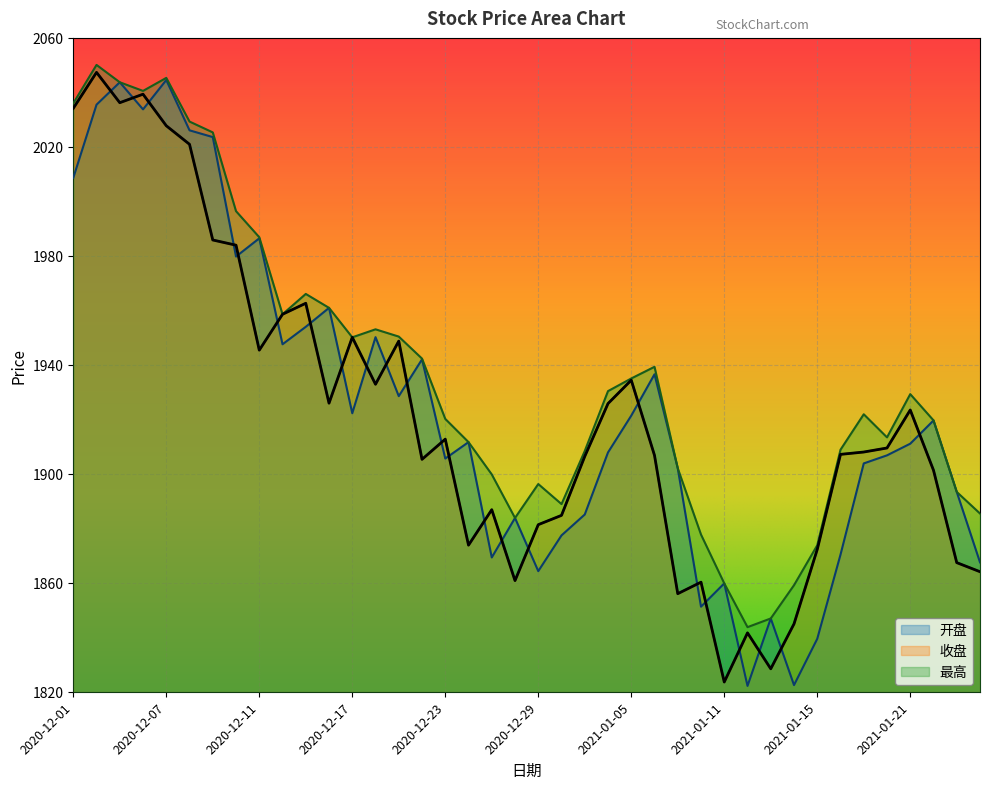

How many data points in 收盘 are above 1909?

20